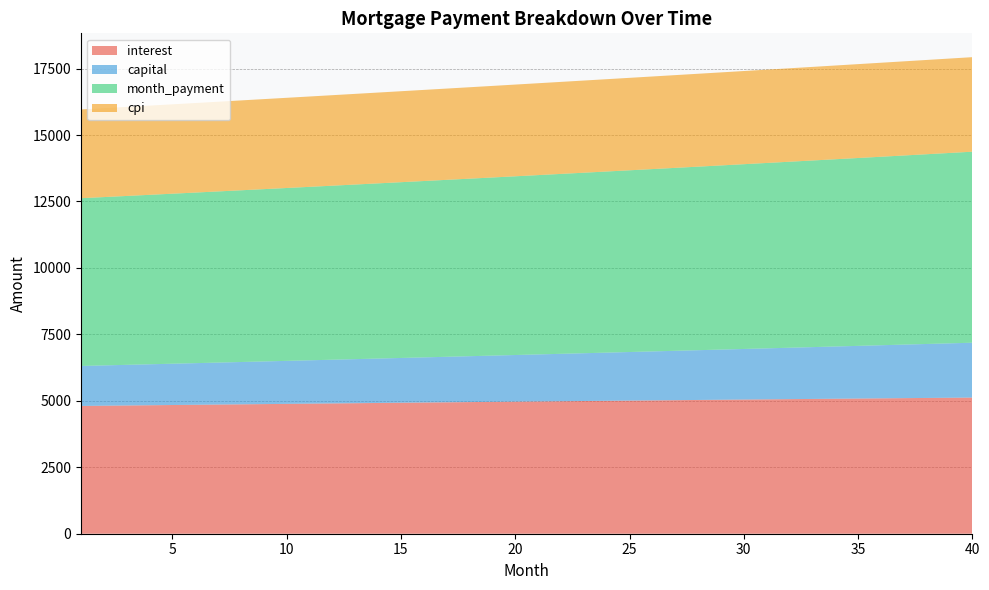

Reading left to right, what are all the values shown in this chart?

interest: 4807.6	4816.4	4825.2	4833.9	4842.6	4851.3	4859.9	4868.5	4877.1	4885.7	4894.2	4902.6	4911.1	4919.5	4927.8	4936.2	4944.4	4952.7	4960.9	4969.1	4977.2	4985.3	4993.3	5001.3	5009.3	5017.2	5025.0	5032.9	5040.6	5048.4	5056.0	5063.7	5071.3	5078.8	5086.3	5093.7	5101.1	5108.4	5115.6	5122.9
capital: 1504.4	1516.6	1529.0	1541.4	1554.0	1566.6	1579.4	1592.2	1605.2	1618.3	1631.5	1644.7	1658.1	1671.6	1685.2	1699.0	1712.8	1726.7	1740.8	1755.0	1769.2	1783.6	1798.2	1812.8	1827.6	1842.4	1857.4	1872.6	1887.8	1903.2	1918.7	1934.3	1950.0	1965.9	1981.9	1998.0	2014.3	2030.7	2047.2	2063.9
month_payment: 6312.0	6333.1	6354.2	6375.4	6396.6	6417.9	6439.3	6460.8	6482.3	6503.9	6525.6	6547.4	6569.2	6591.1	6613.1	6635.1	6657.2	6679.4	6701.7	6724.0	6746.4	6768.9	6791.5	6814.1	6836.8	6859.6	6882.5	6905.4	6928.5	6951.5	6974.7	6998.0	7021.3	7044.7	7068.2	7091.7	7115.4	7139.1	7162.9	7186.8
cpi: 3339.4	3345.5	3351.6	3357.6	3363.6	3369.6	3375.6	3381.5	3387.4	3393.3	3399.2	3405.0	3410.9	3416.7	3422.4	3428.2	3433.9	3439.6	3445.3	3450.9	3456.5	3462.1	3467.6	3473.1	3478.6	3484.1	3489.5	3494.9	3500.2	3505.6	3510.9	3516.1	3521.3	3526.5	3531.7	3536.8	3541.9	3546.9	3551.9	3556.8